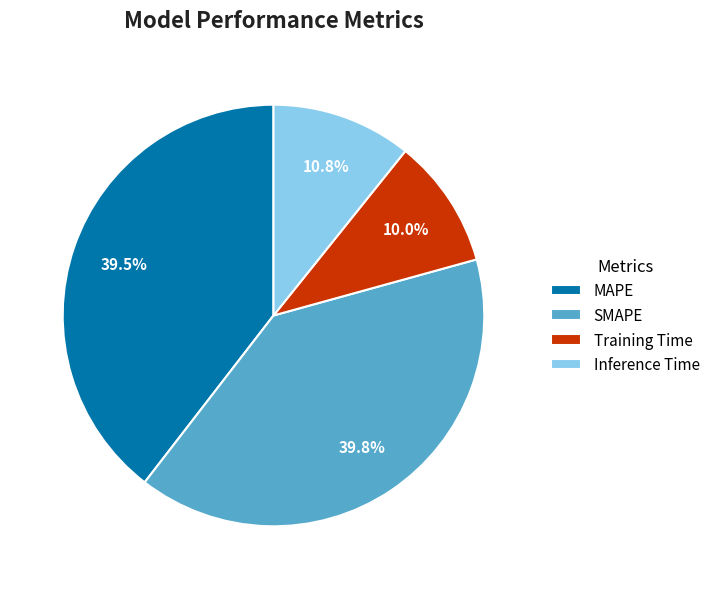

Does any single category account for the majority?

No